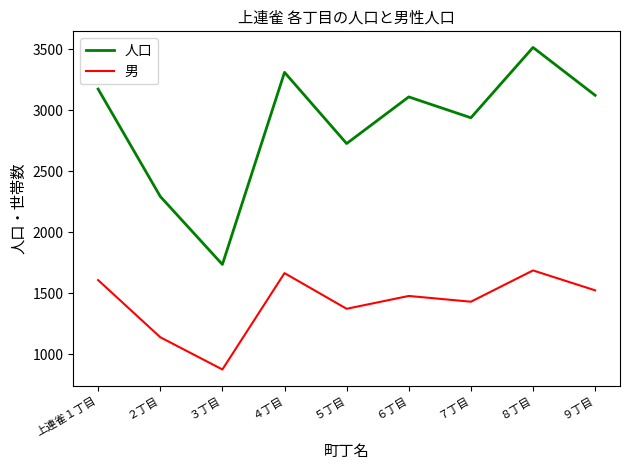

What is the highest value of the 男 series?

1687